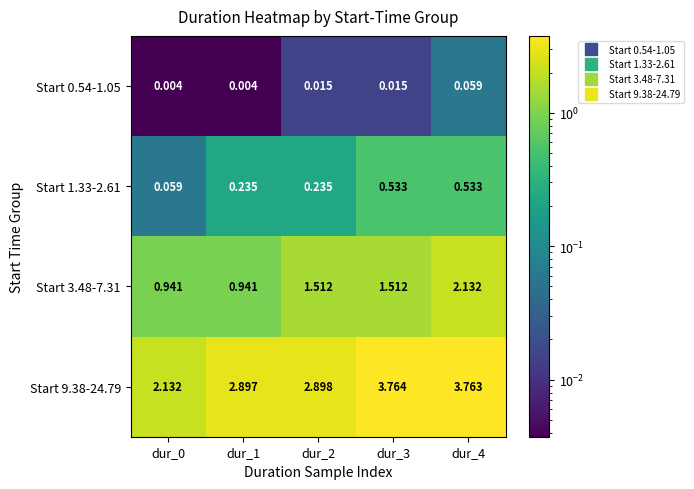

Is the value of Start 1.33-2.61 at dur_1 greater than the value of Start 3.48-7.31 at dur_4?

No